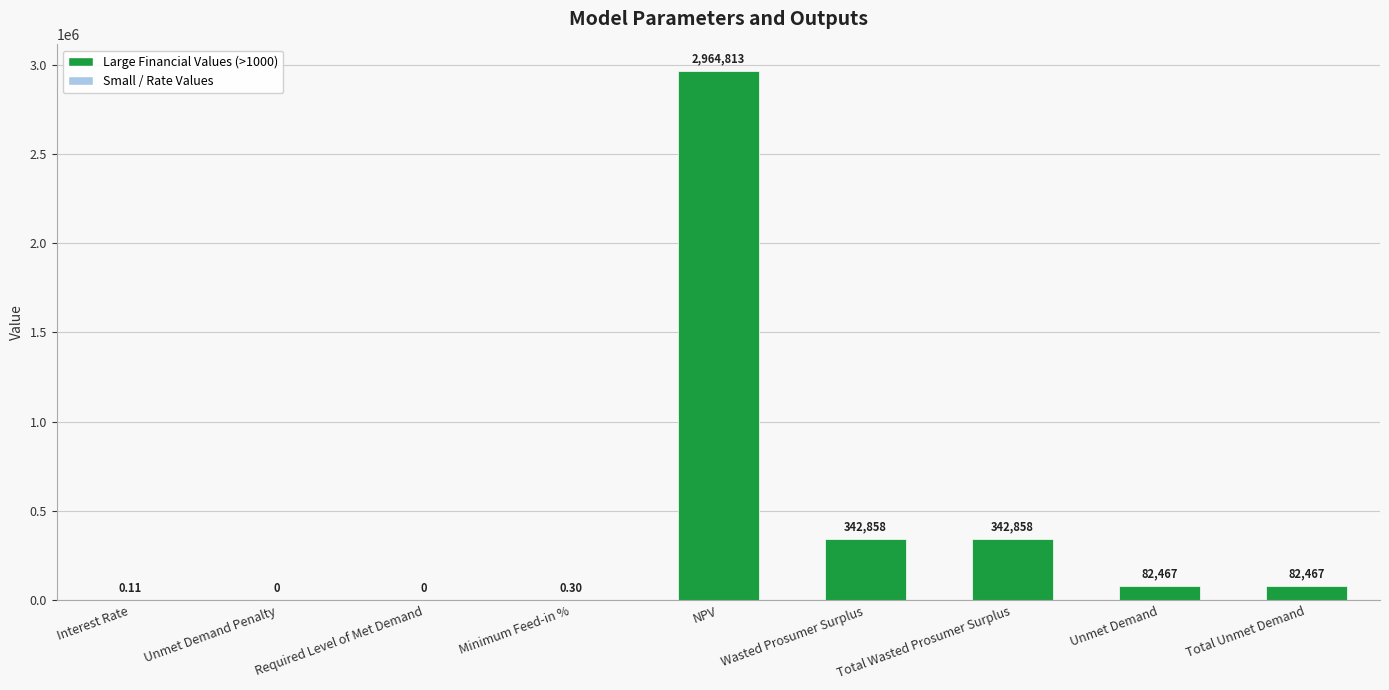

How many values are above zero?

7